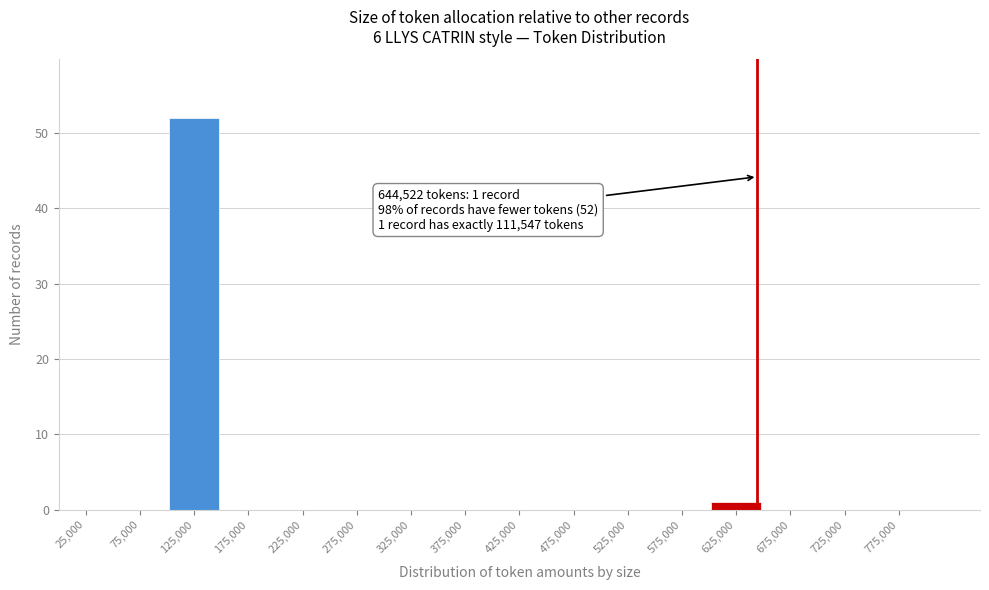

Which range on the x-axis has the tallest bar?

100000 to 150000